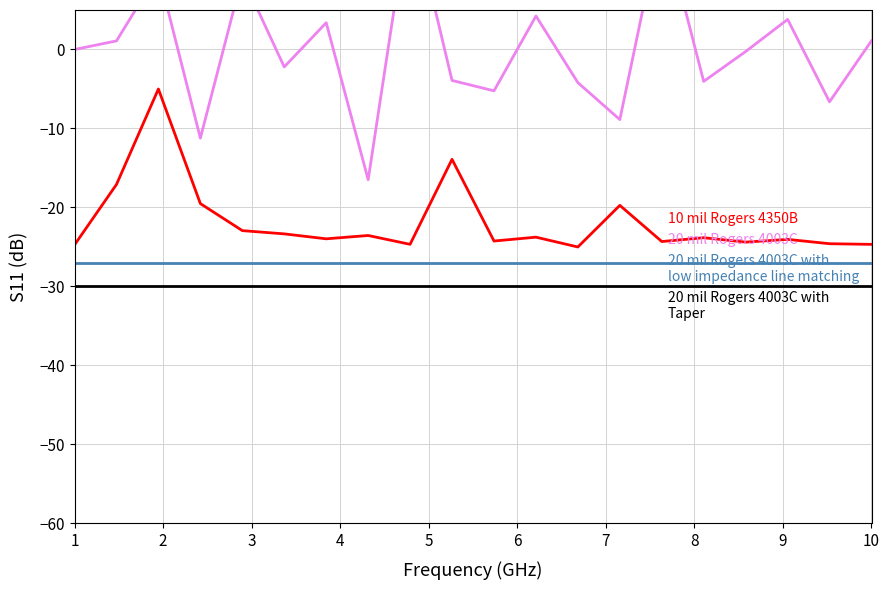

What is the lowest value of the 20 mil Rogers 4003C with
low impedance line matching series?

-27.0